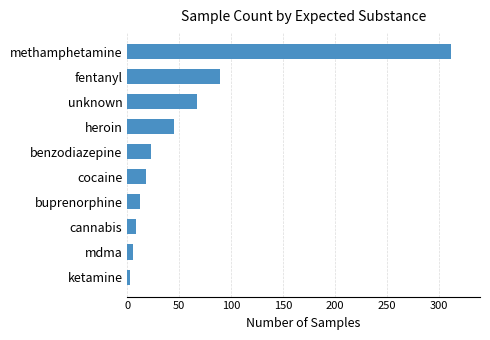

Reading top to bottom, list all the values displayed in this chart.

methamphetamine=312	fentanyl=89	unknown=67	heroin=45	benzodiazepine=23	cocaine=18	buprenorphine=12	cannabis=8	mdma=5	ketamine=3